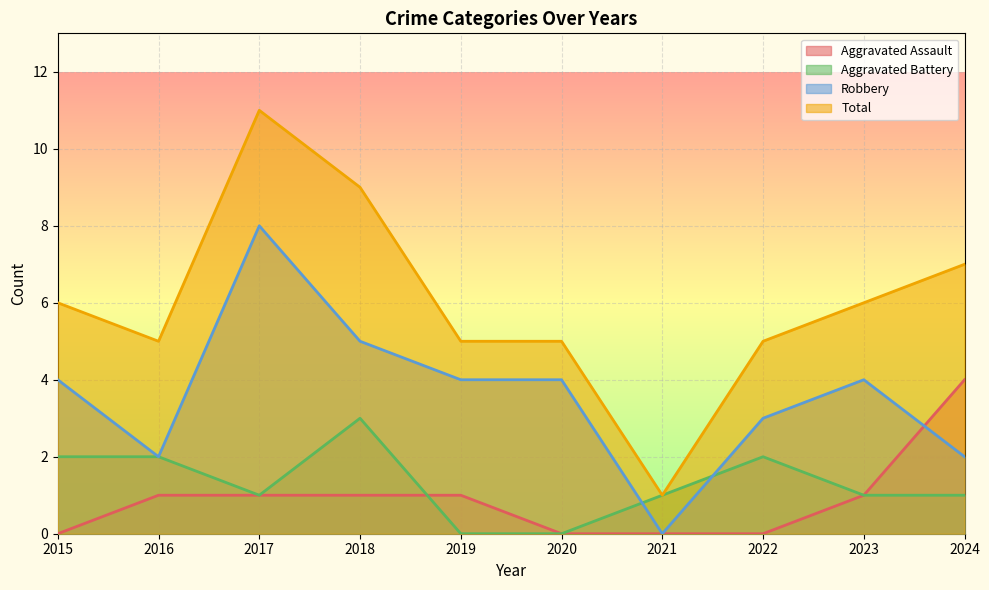

What is the sum of all Total values?

60